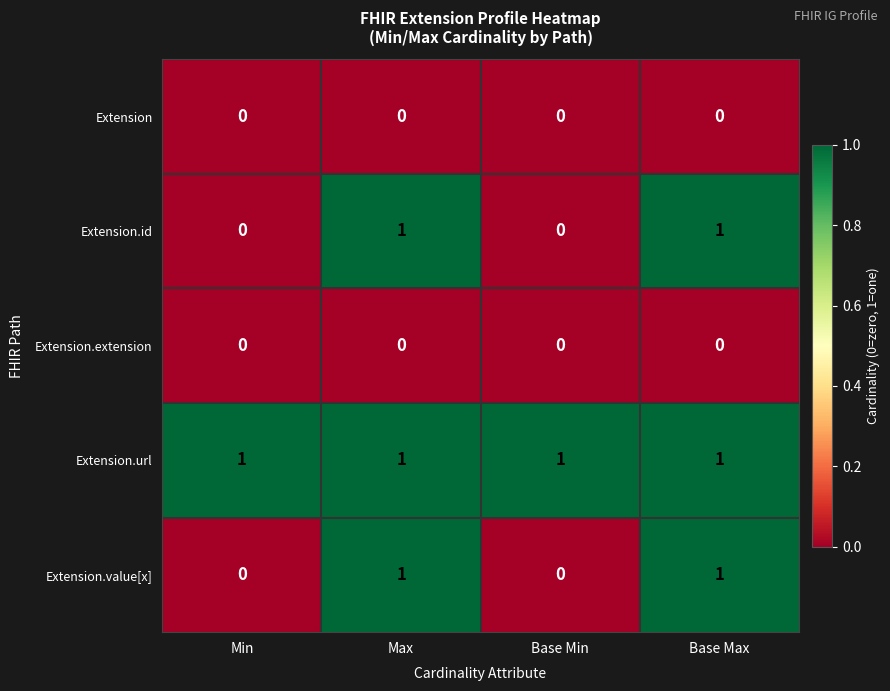

At how many categories does at least one series exceed 0?

4